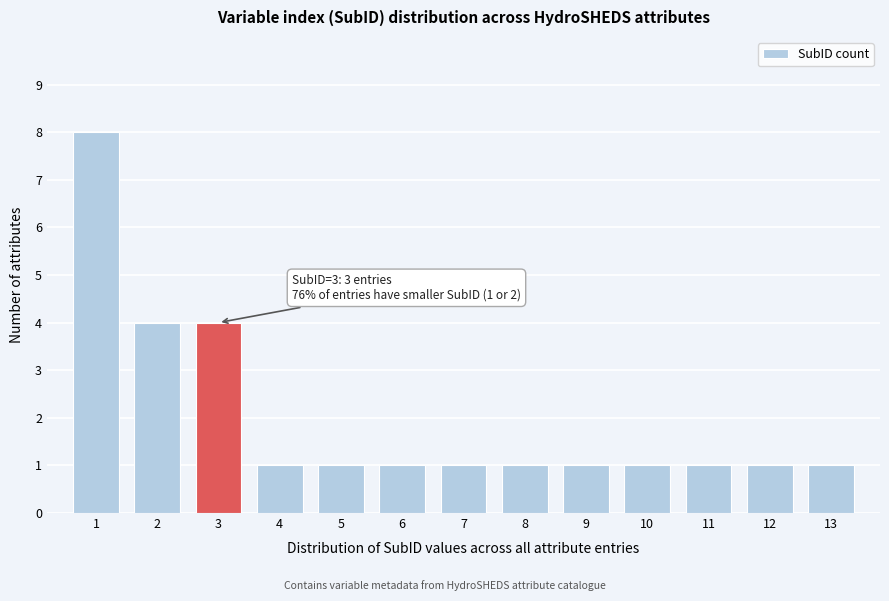

Reading left to right, list all the values displayed in this chart.

8	4	4	1	1	1	1	1	1	1	1	1	1